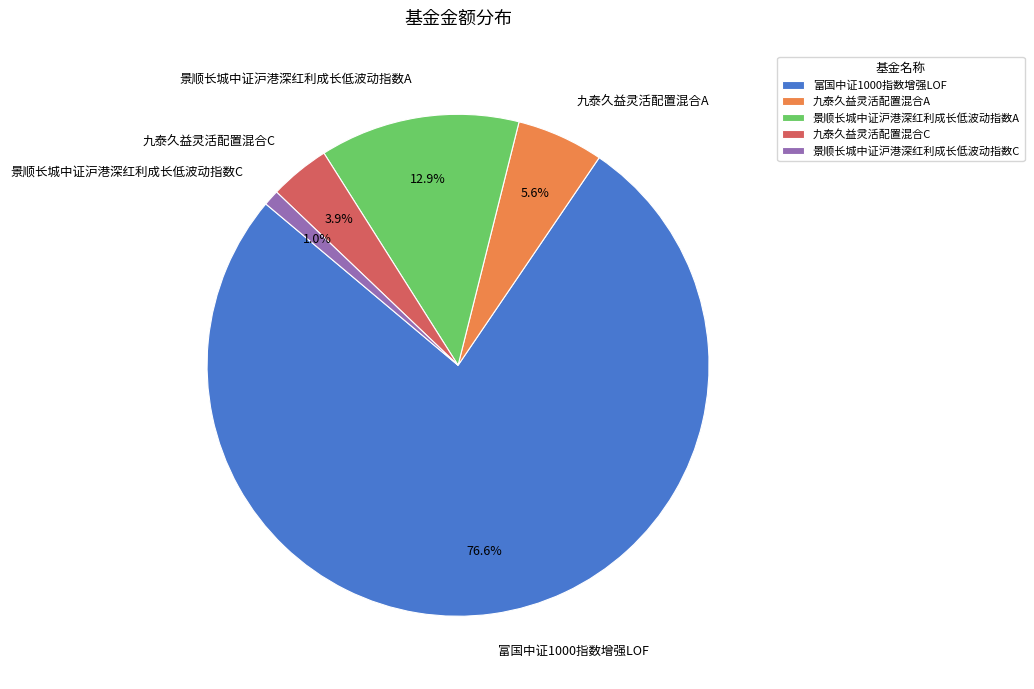

What is the majority slice?

富国中证1000指数增强LOF